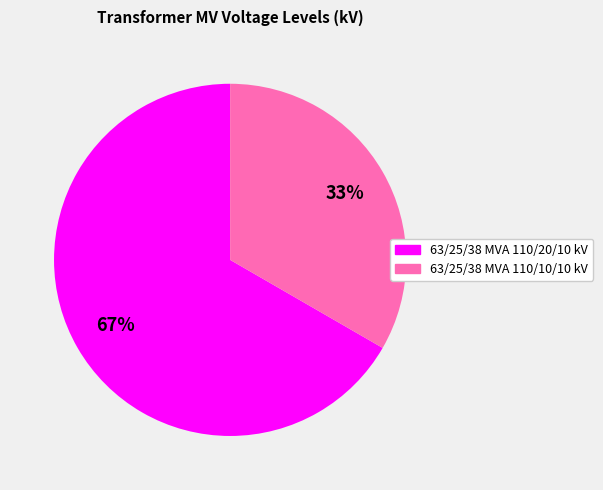

How many slices are in this pie chart?

2